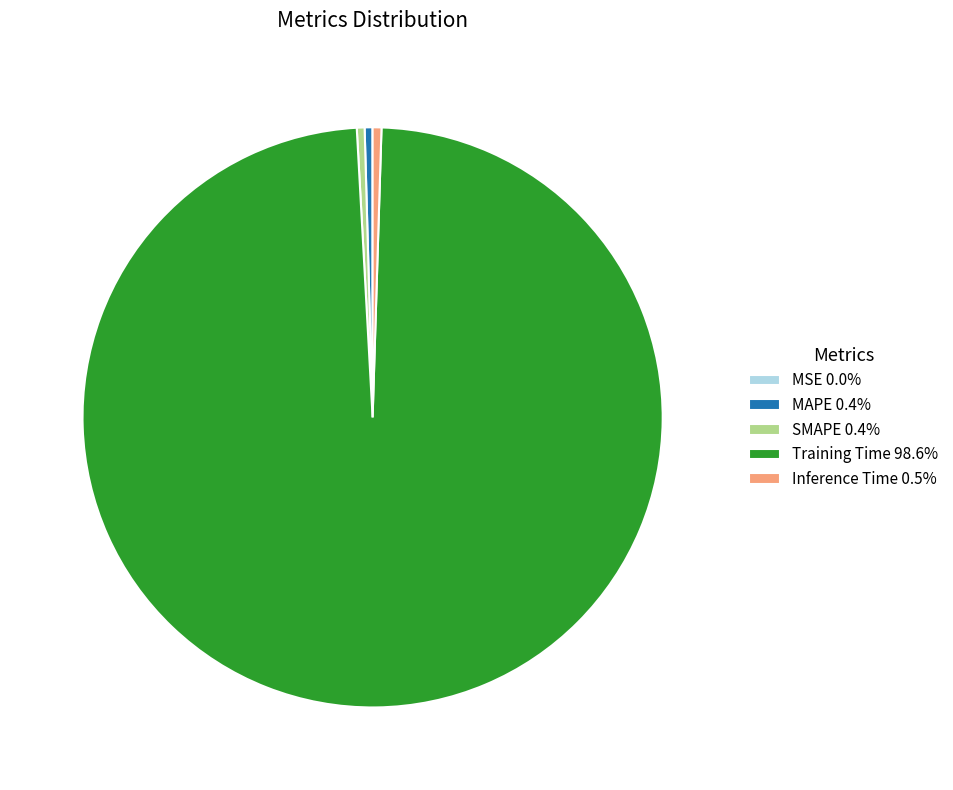

Combined, do SMAPE and Training Time account for over 50%?

Yes